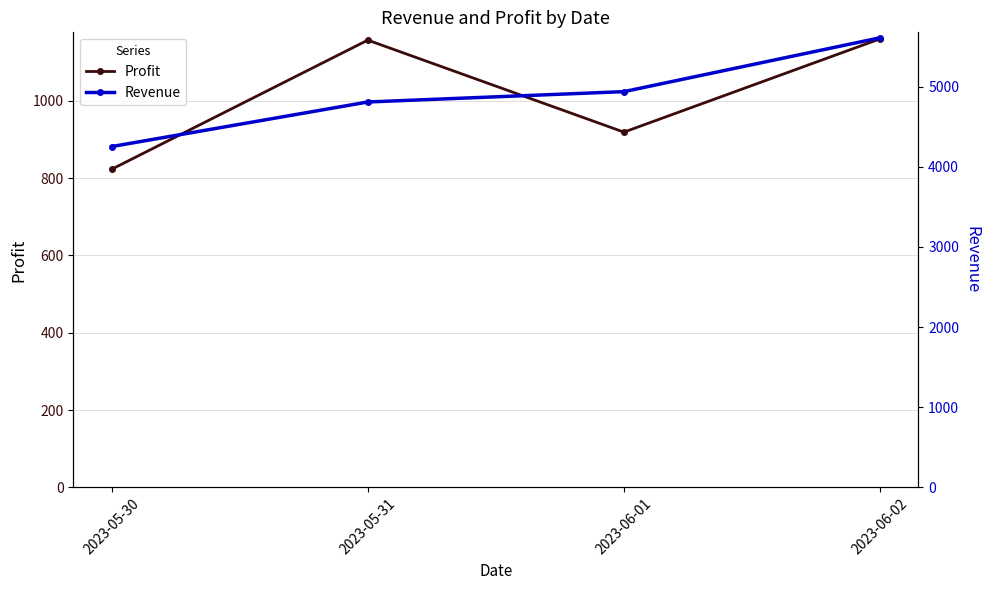

Where is the first local minimum for Profit?

2023-06-01